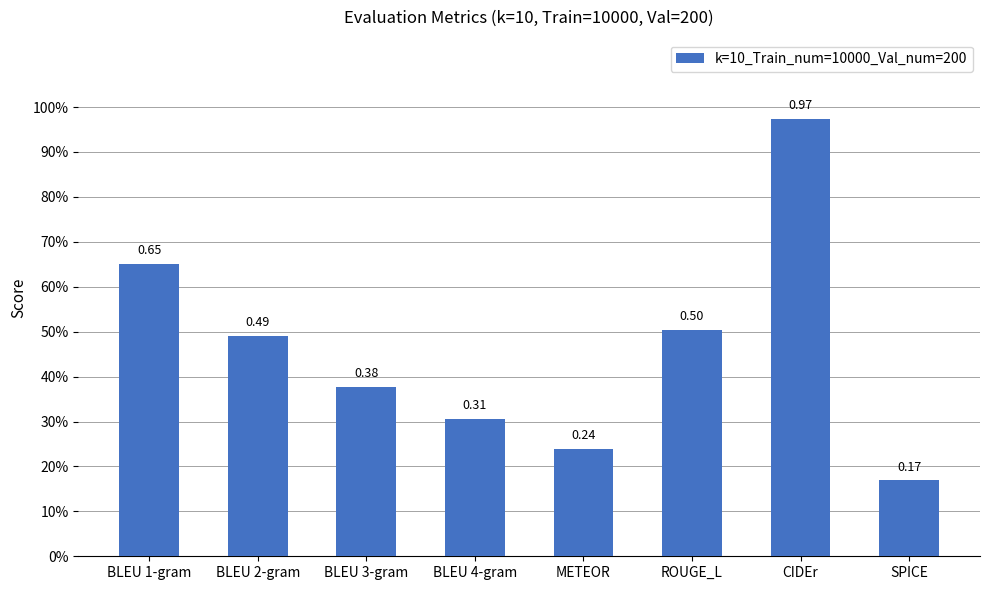

Reading left to right, list all the values displayed in this chart.

0.7	0.5	0.4	0.3	0.2	0.5	1.0	0.2